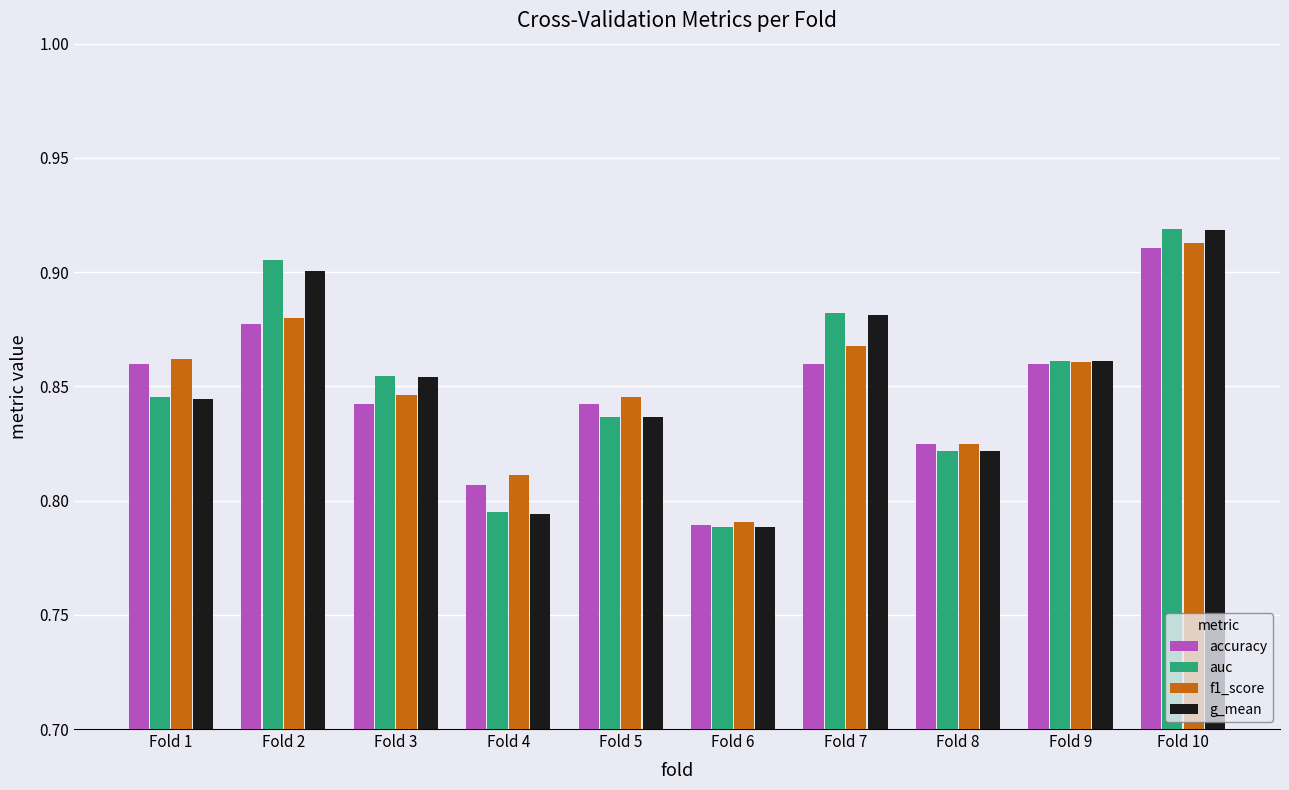

True or false: f1_score has a value of 1.6 at Fold 2.

False